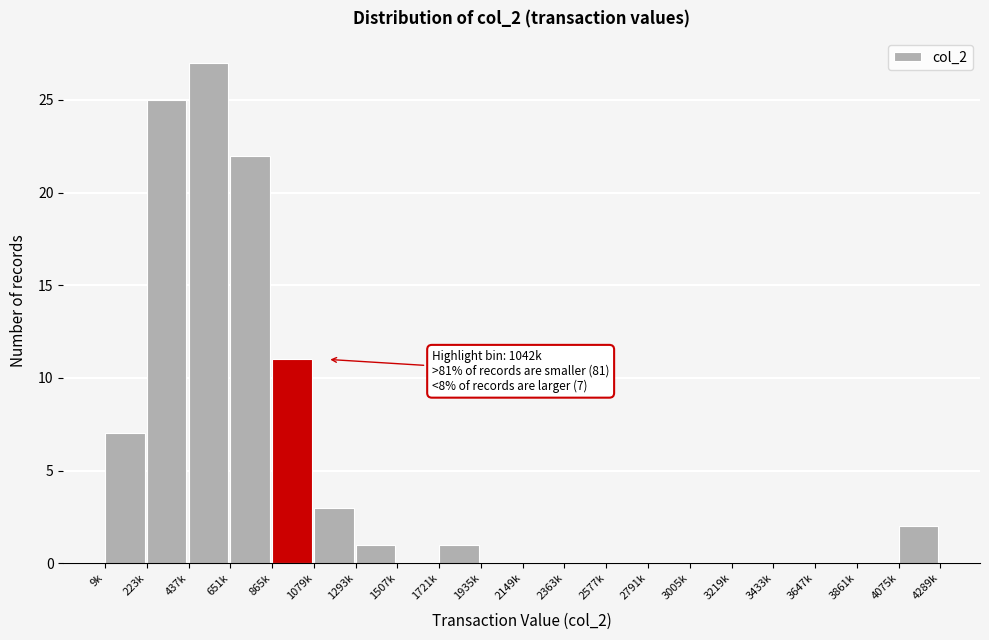

Reading right to left, transcribe all the data shown in this chart.

4075k=2	3861k=0	3647k=0	3433k=0	3219k=0	3005k=0	2791k=0	2577k=0	2363k=0	2149k=0	1935k=0	1721k=1	1507k=0	1293k=1	1079k=3	865k=11	651k=22	437k=27	223k=25	9k=7